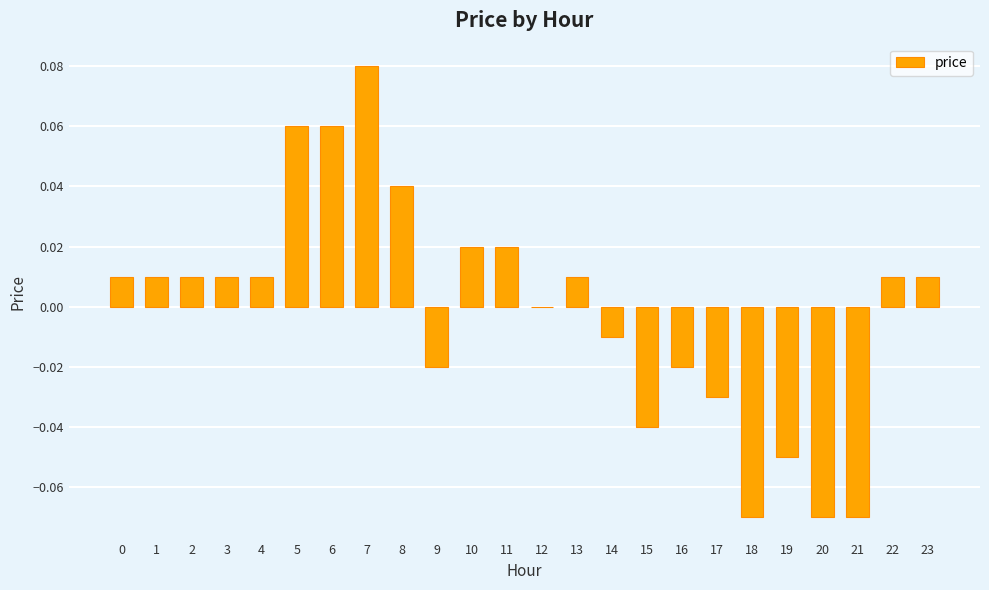

Is it true that the value at 8 is 0.1?

False